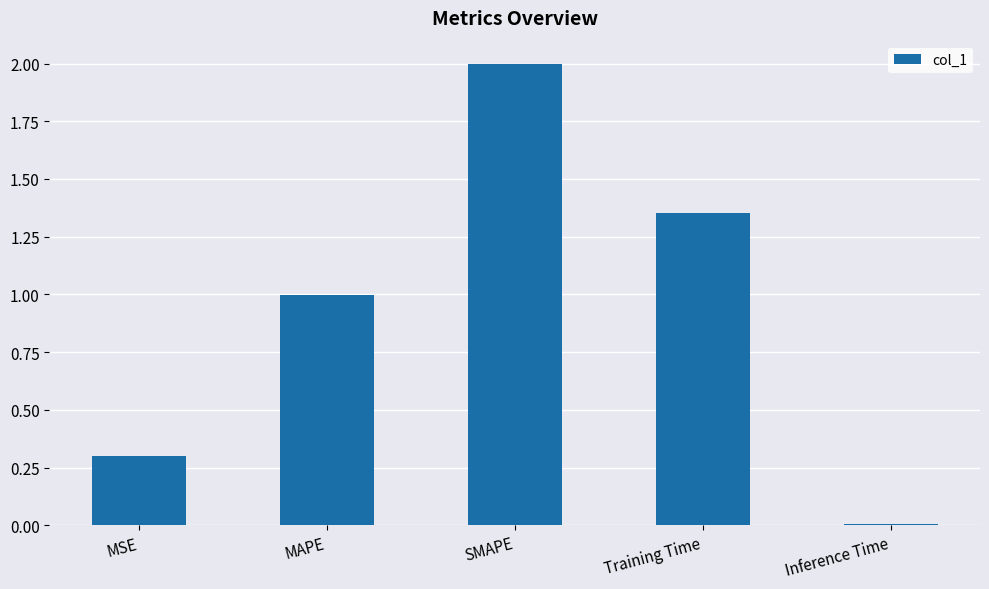

Count the number of categories in the chart.

5